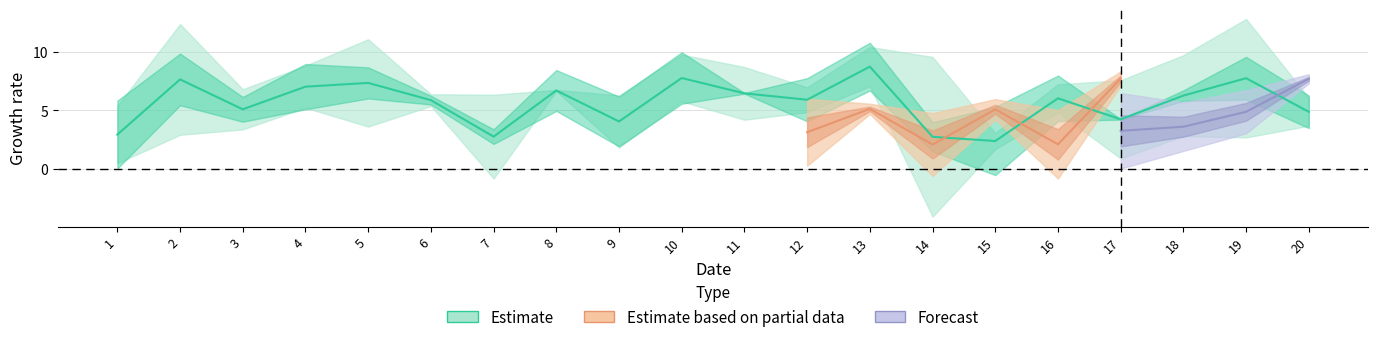

Count the number of categories in the chart.

20